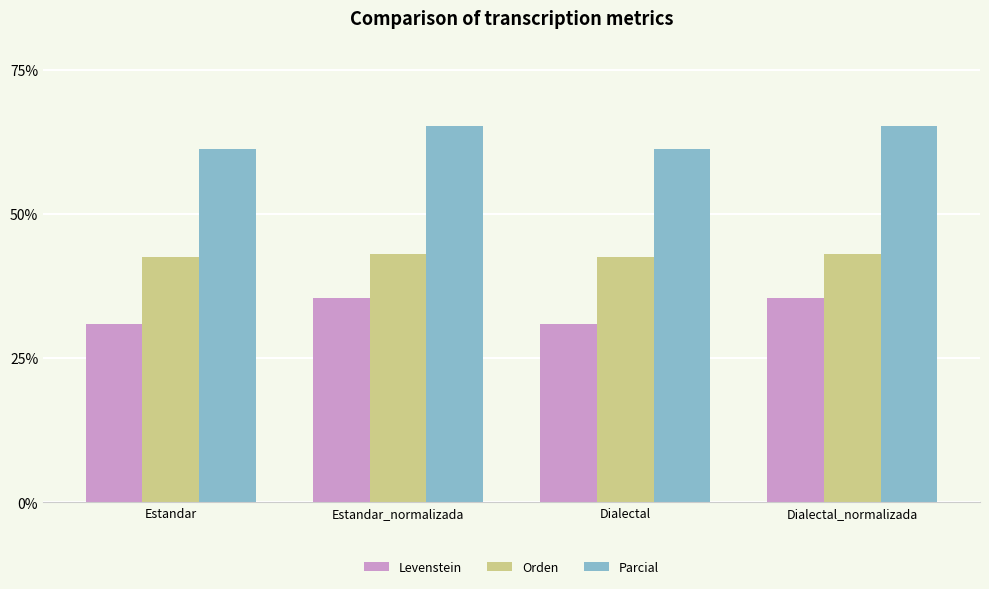

How many data points in Parcial are less than 65?

2